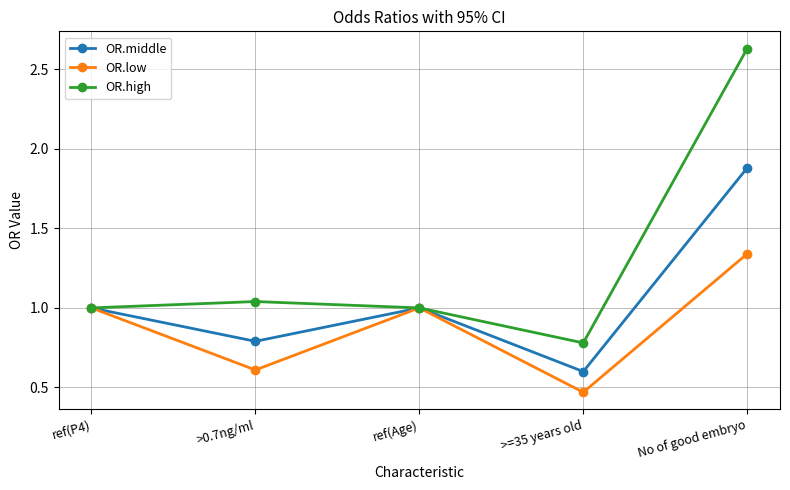

Count the number of categories in the chart.

5